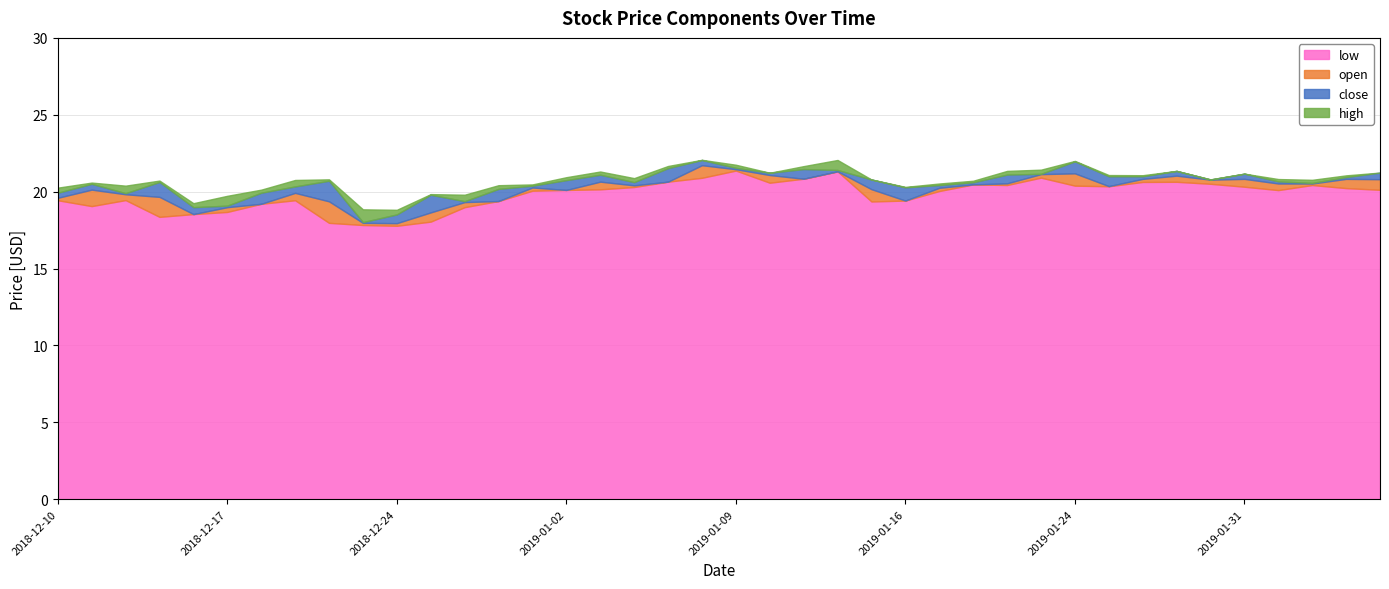

Where do open and close first cross each other?

2018-12-10 and 2018-12-11